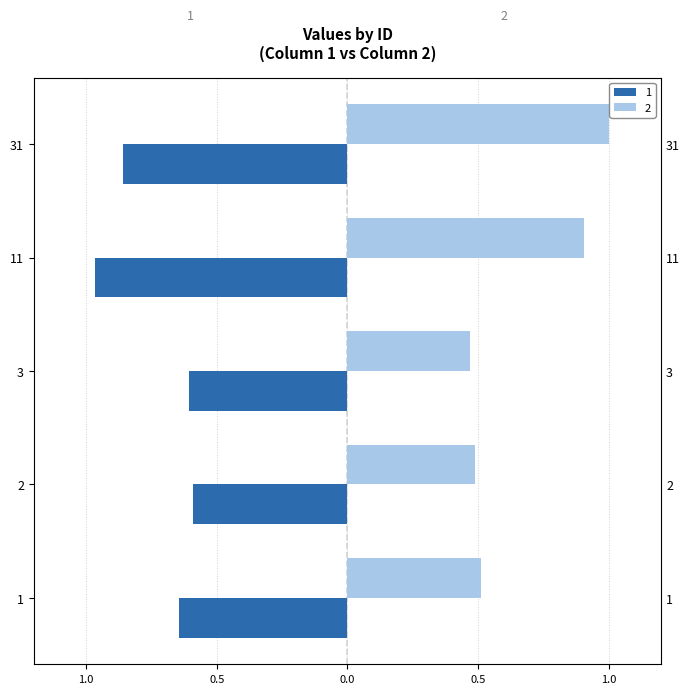

Count the number of categories in the chart.

5